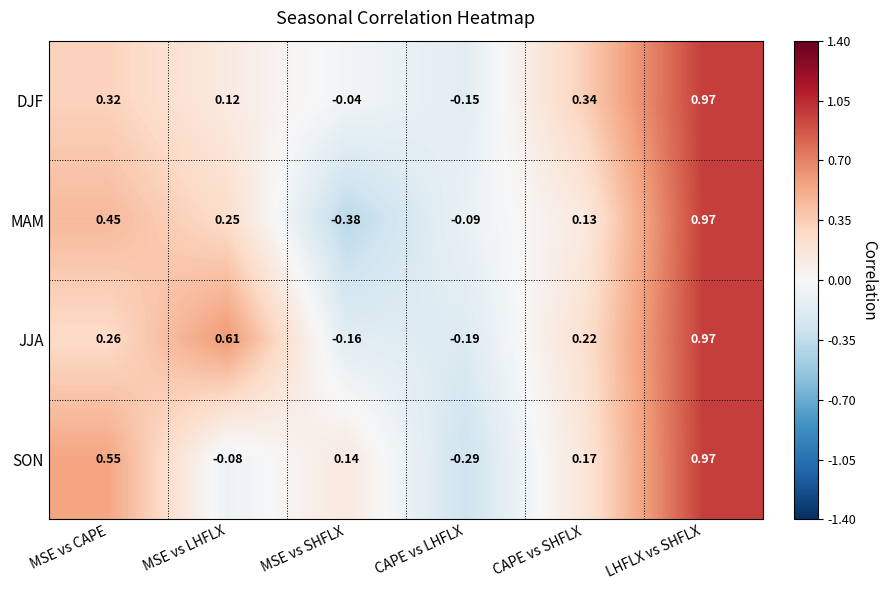

At which category does the chart reach its peak across all series?

LHFLX vs SHFLX